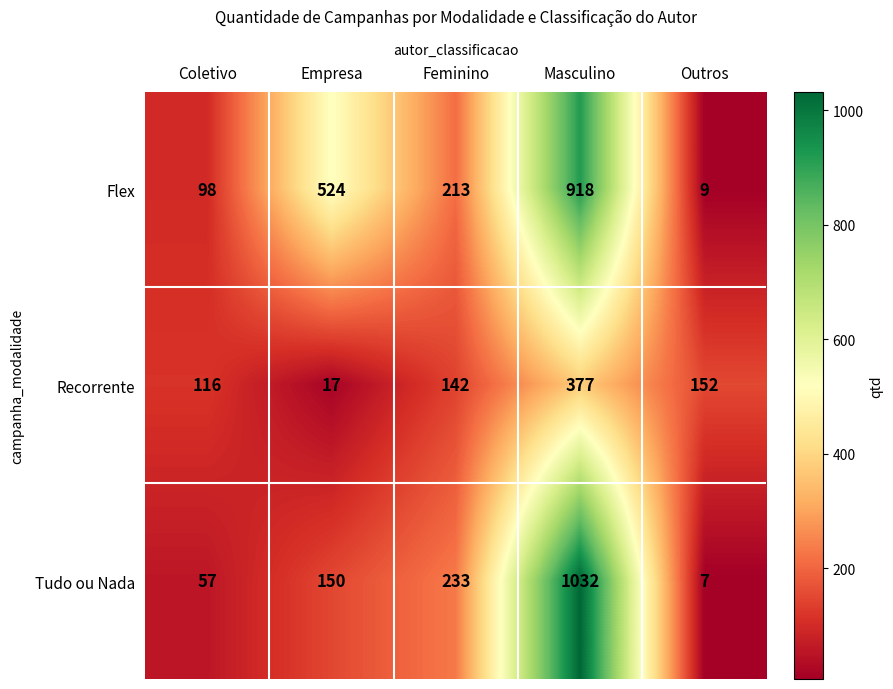

What is the approximate value of Tudo ou Nada at Empresa?

150